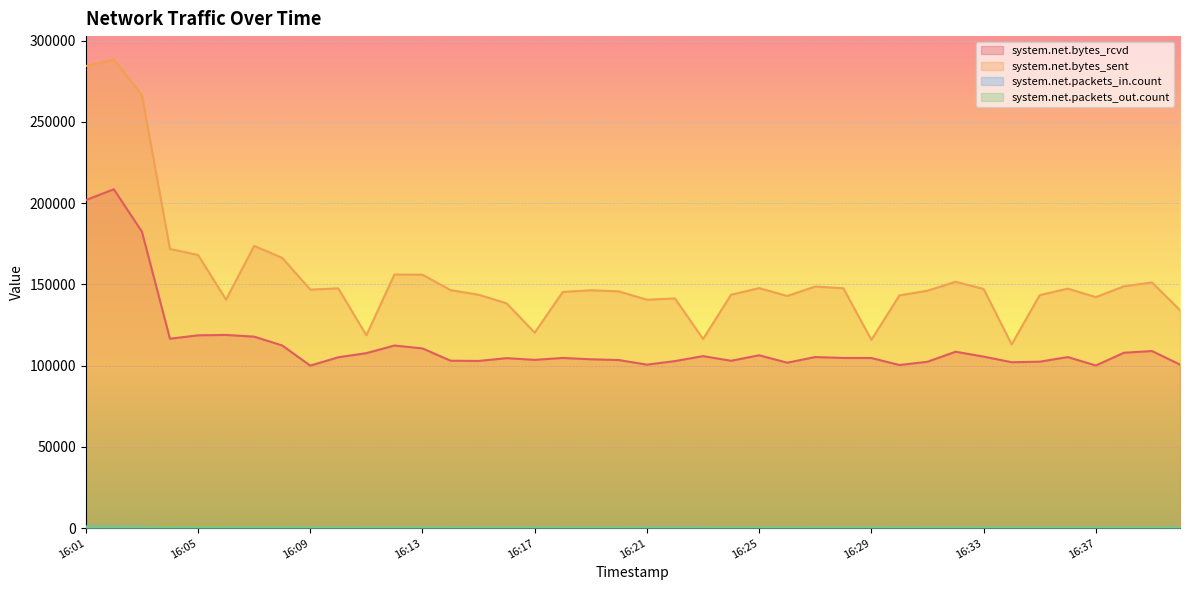

True or false: bytes_rcvd and packets_out cross at least once.

False